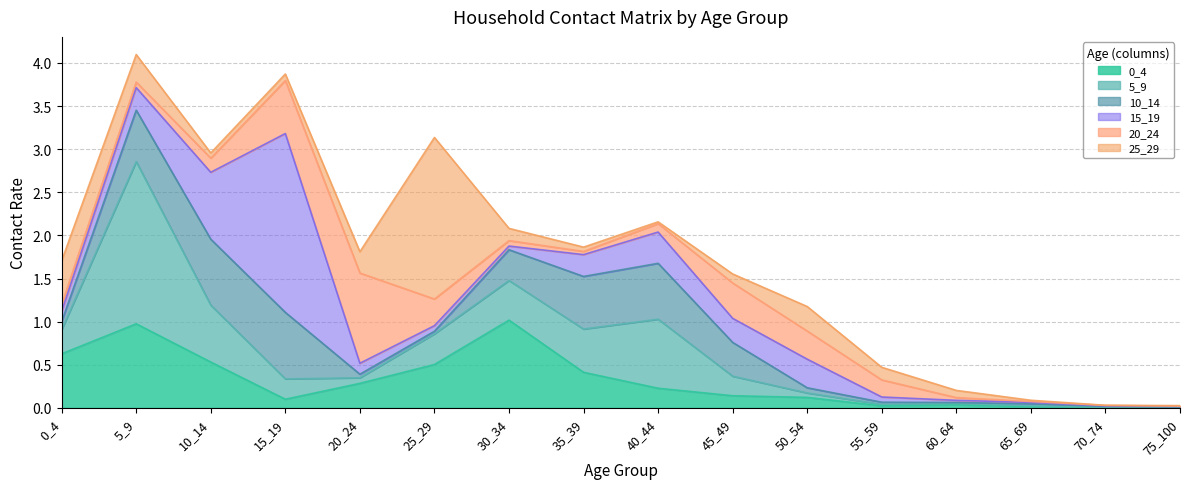

How many lines are shown in the chart?

6